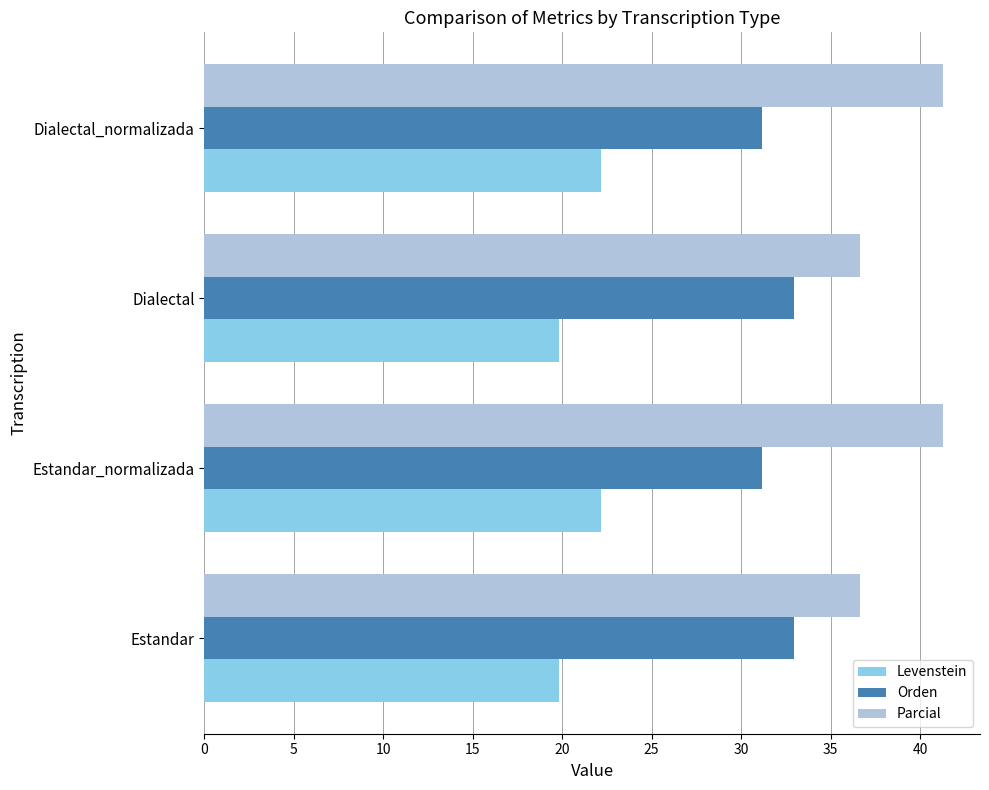

The Parcial series shows 49.8 at Dialectal. True or false?

False